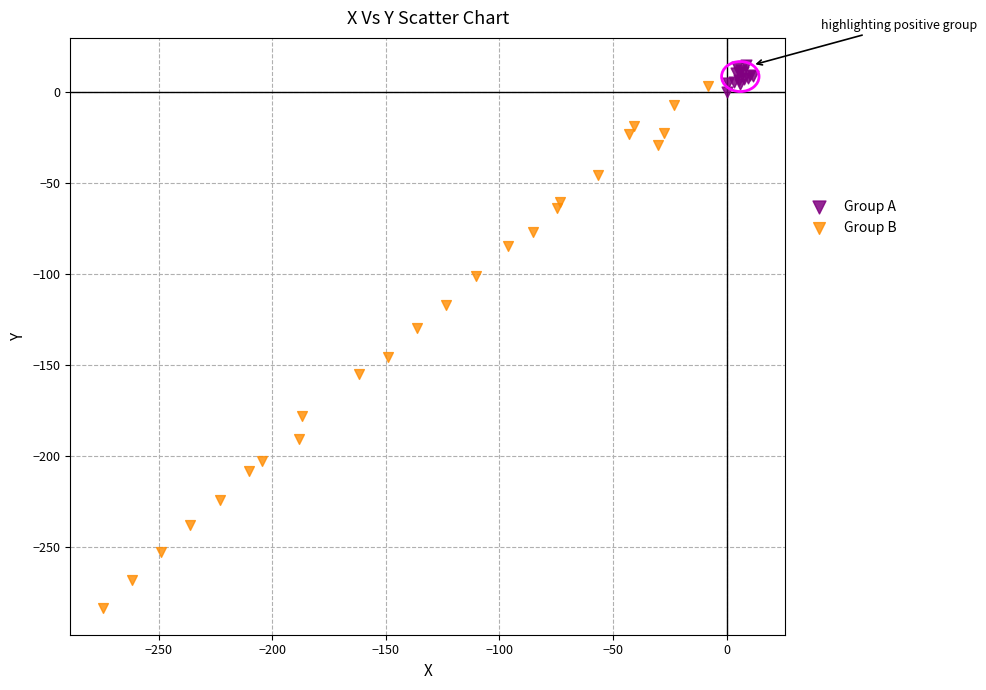

Which series reaches the minimum Y coordinate?

Group B